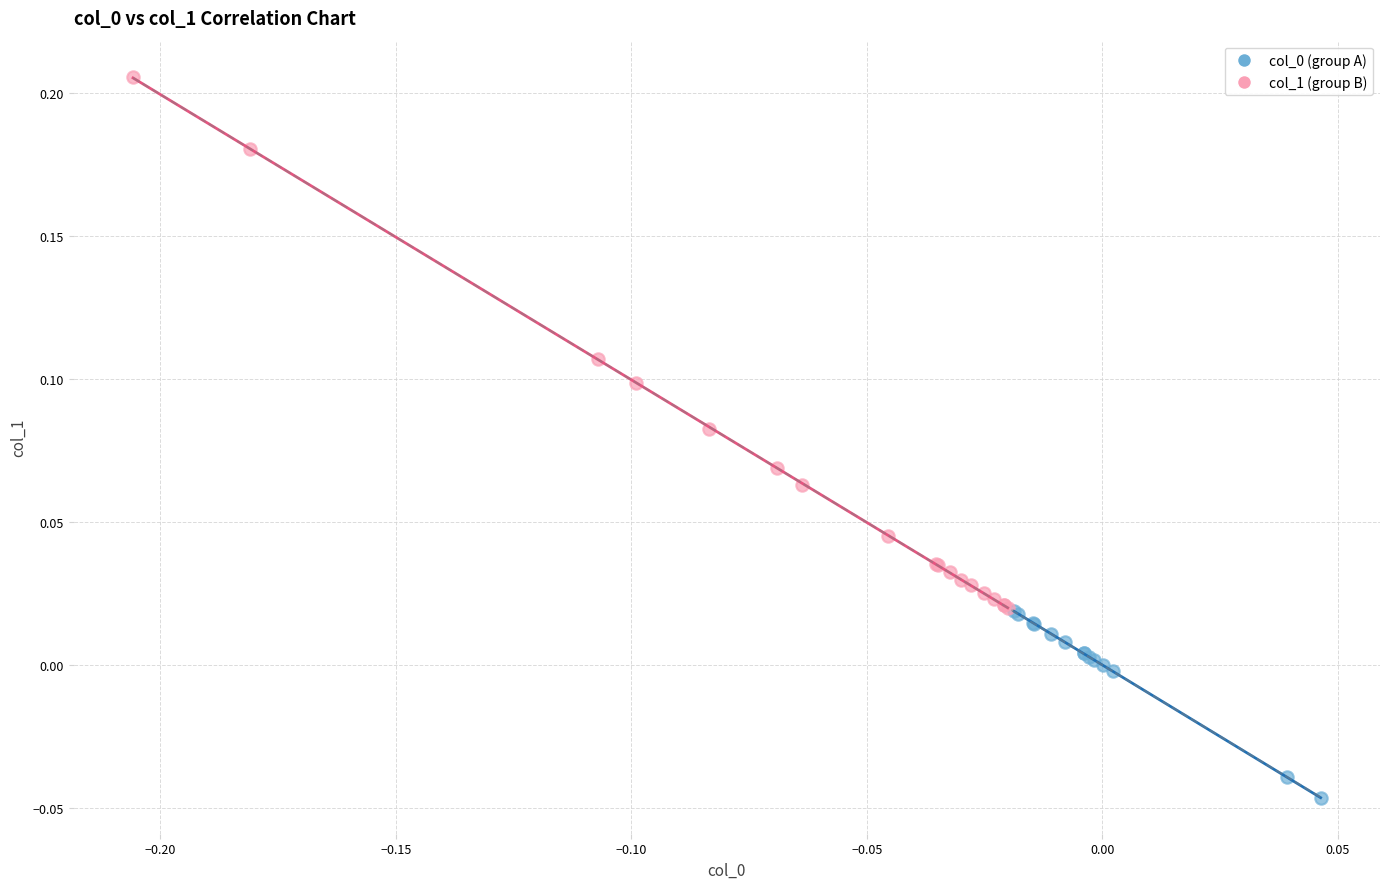

Which series has the widest spread of Y values?

col_1 (group B)